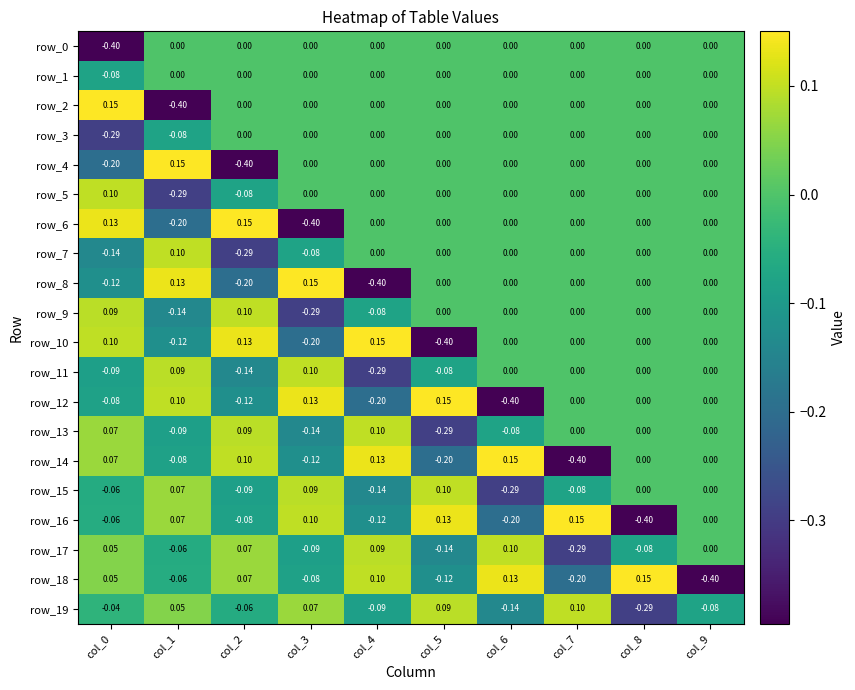

Count the row_7 values in the range 0 to 1.

7